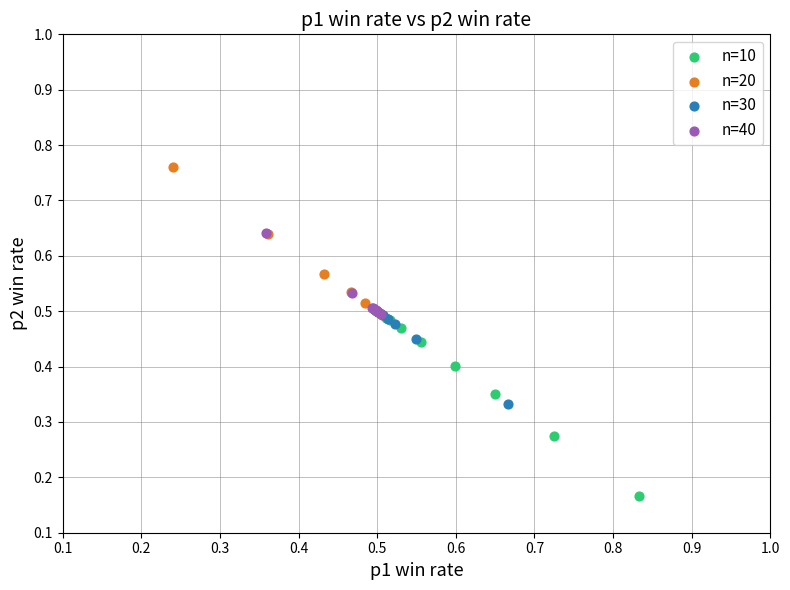

Which series has the widest spread of Y values?

n=10